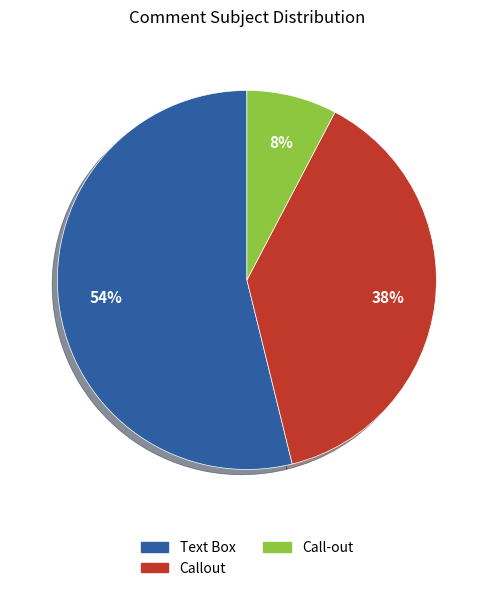

The Call-out slice represents 15% of the pie. True or false?

False